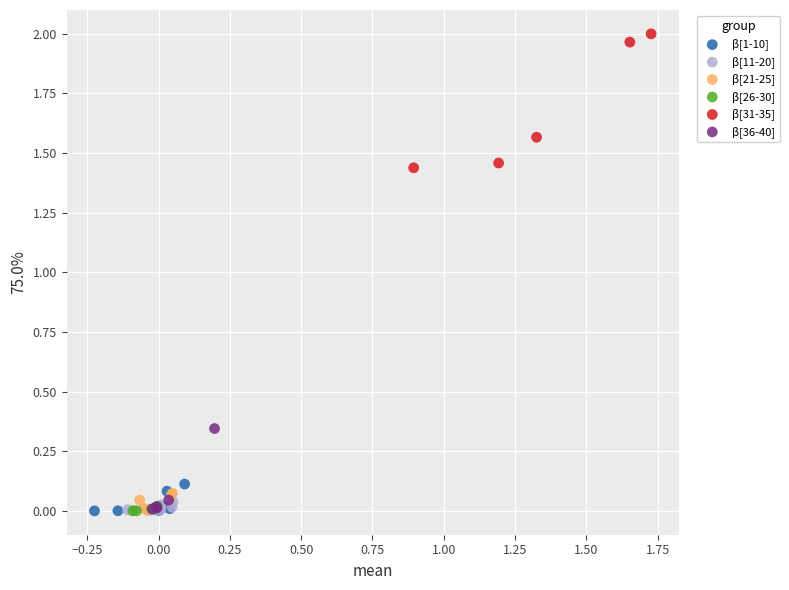

Which series has the widest spread of Y values?

β[31-35]